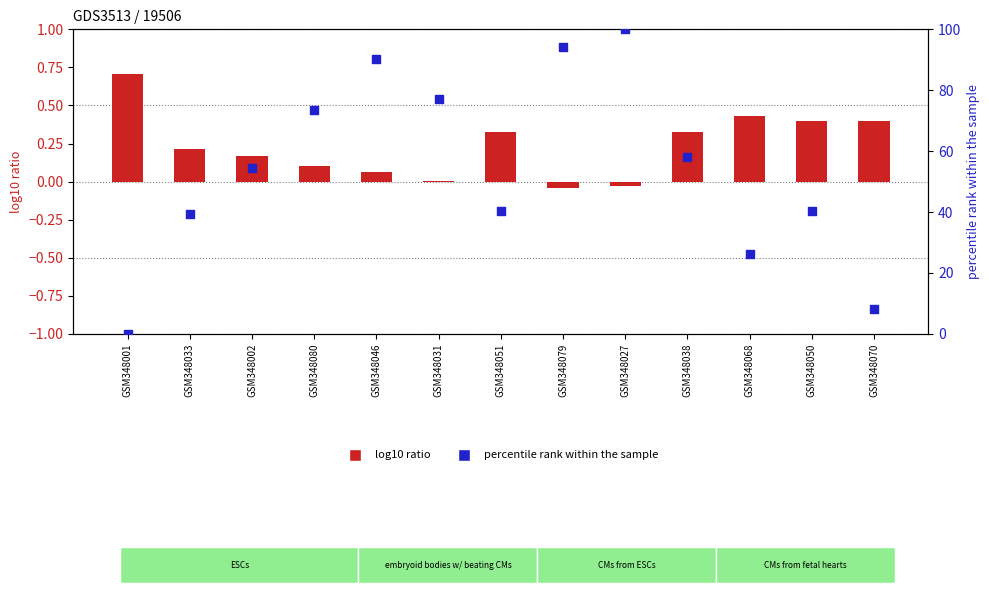

Which series has the largest total across all categories?

percentile rank within the sample